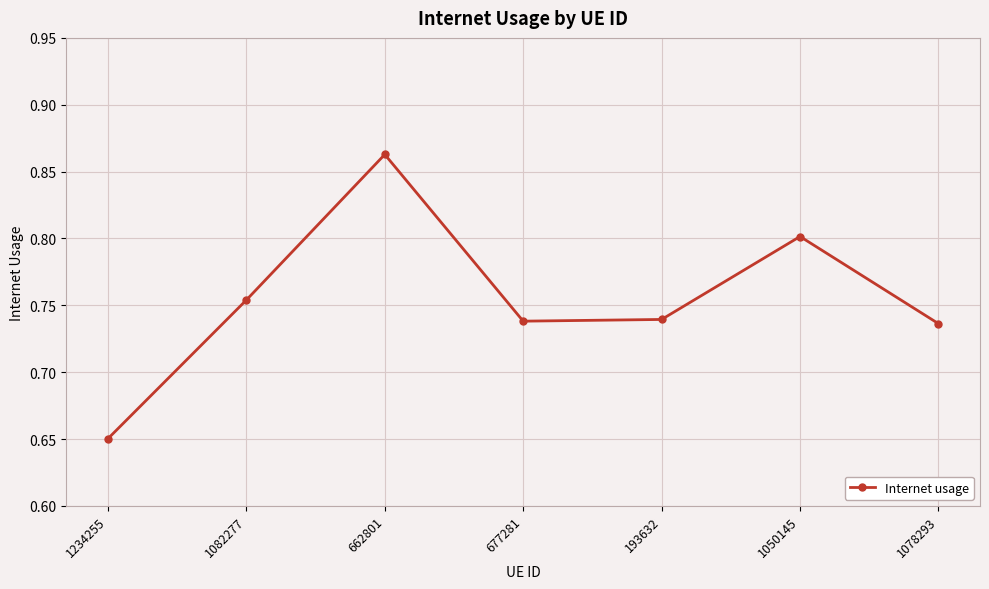

What is the difference between the second highest and minimum values?

0.2